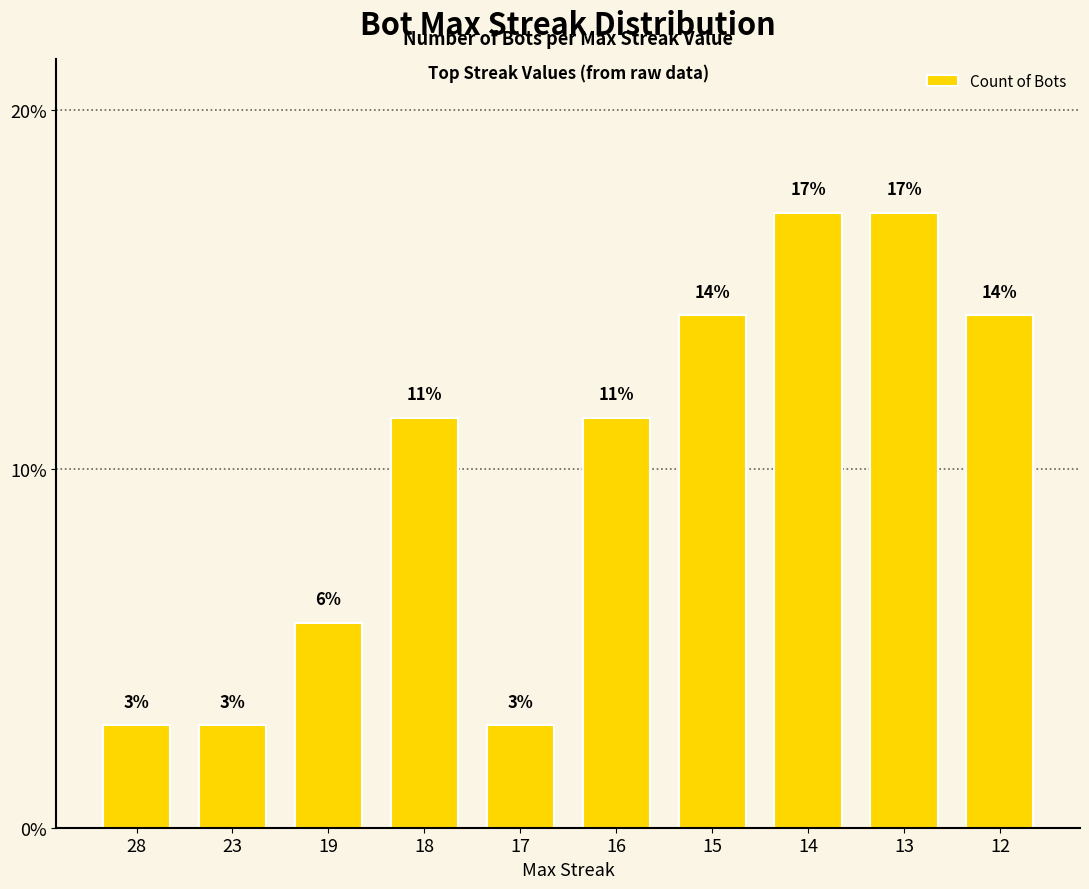

List the labels in order of value, smallest first.

28, 23, 17, 19, 18, 16, 15, 12, 14, 13